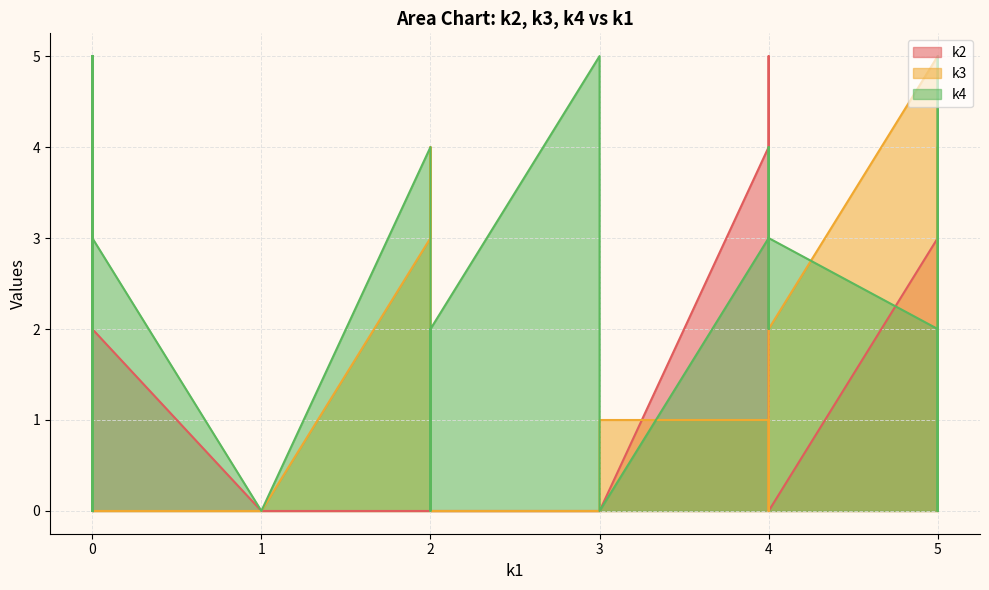

What is the maximum value shown in the chart?

5